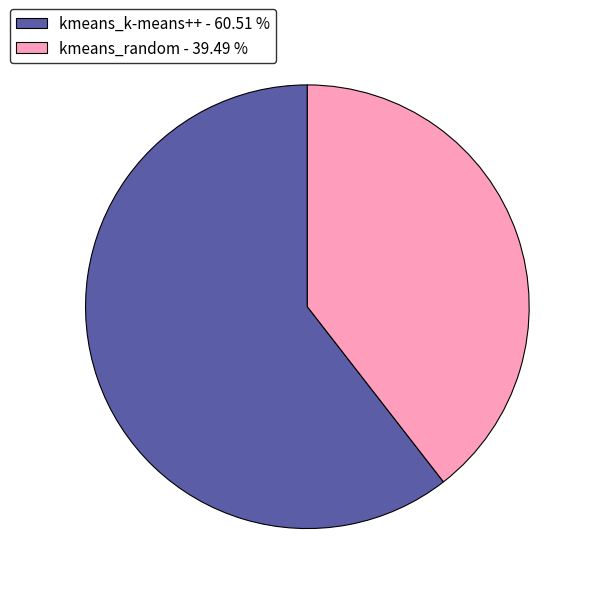

The kmeans_random slice represents 28% of the pie. True or false?

False